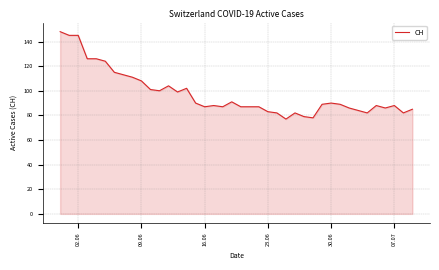

How many categories are shown in the chart?

40